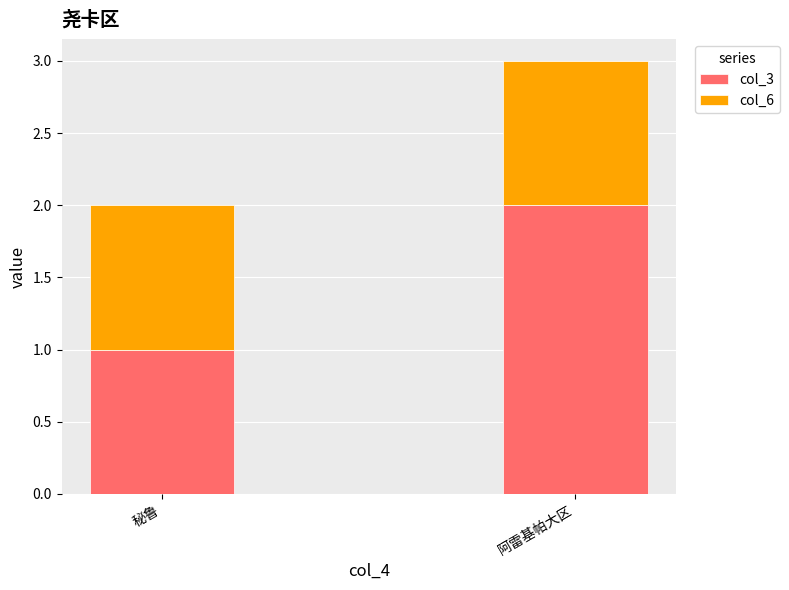

True or false: col_3 has a value of 2 at 阿雷基帕大区.

True